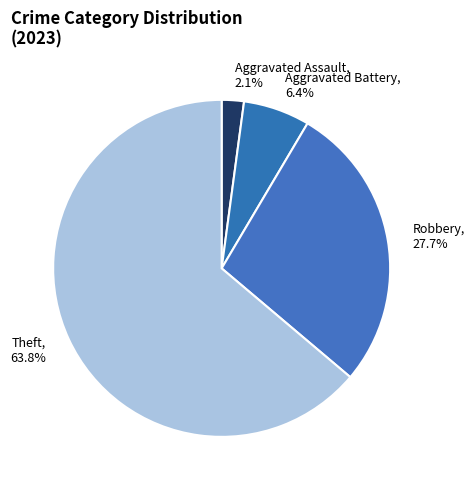

Which category has the smallest portion of the pie?

Aggravated Assault